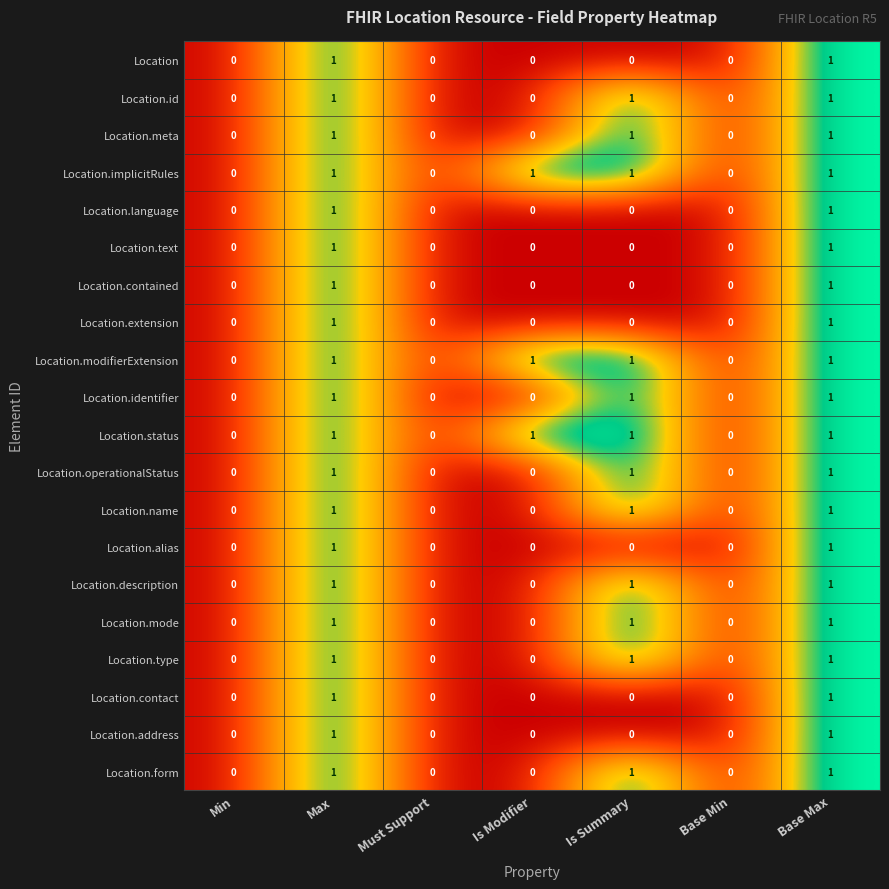

What is the total value across all series at Base Max?

20